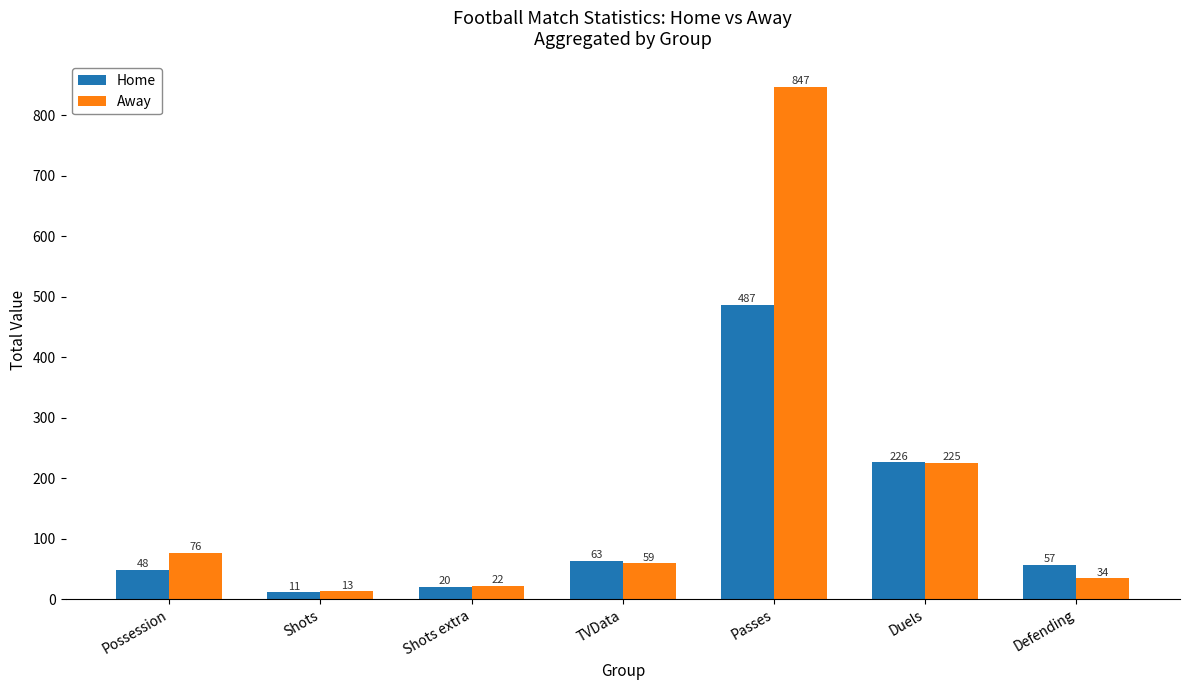

What is the difference between the Home values at Shots and Possession?

37